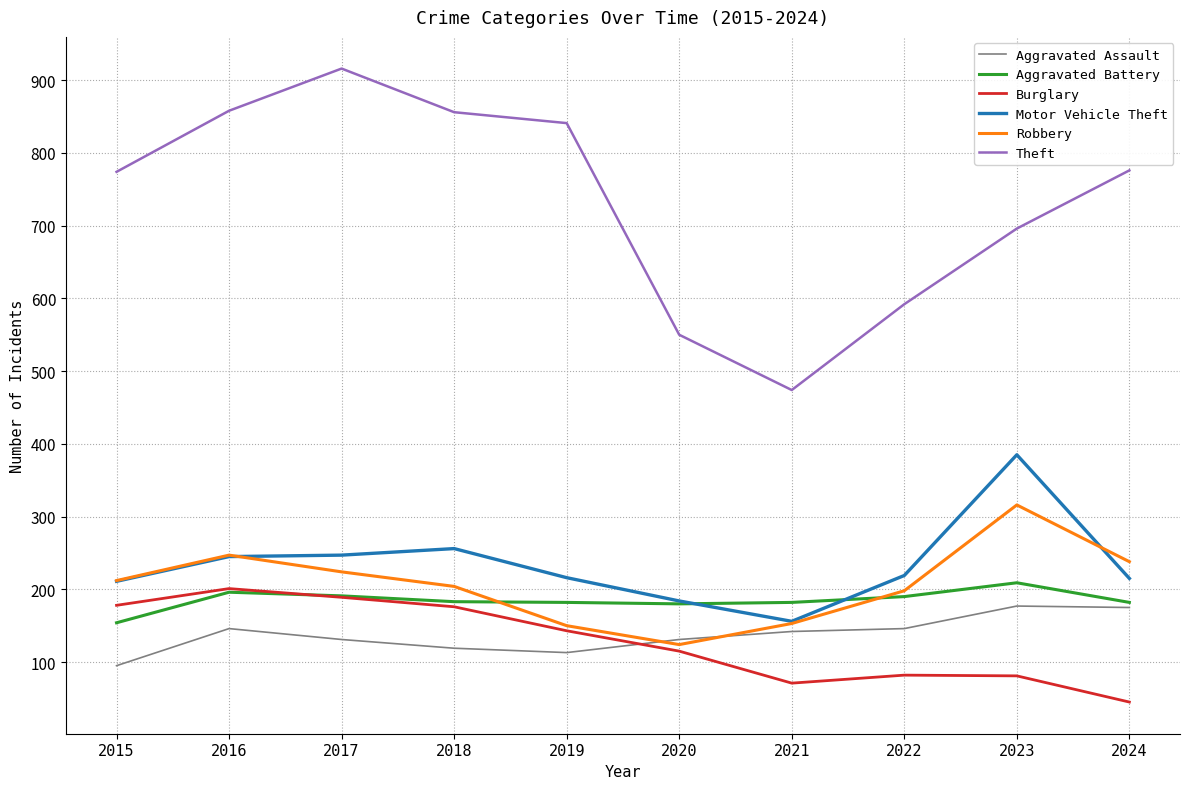

Which series has the largest total across all categories?

Theft